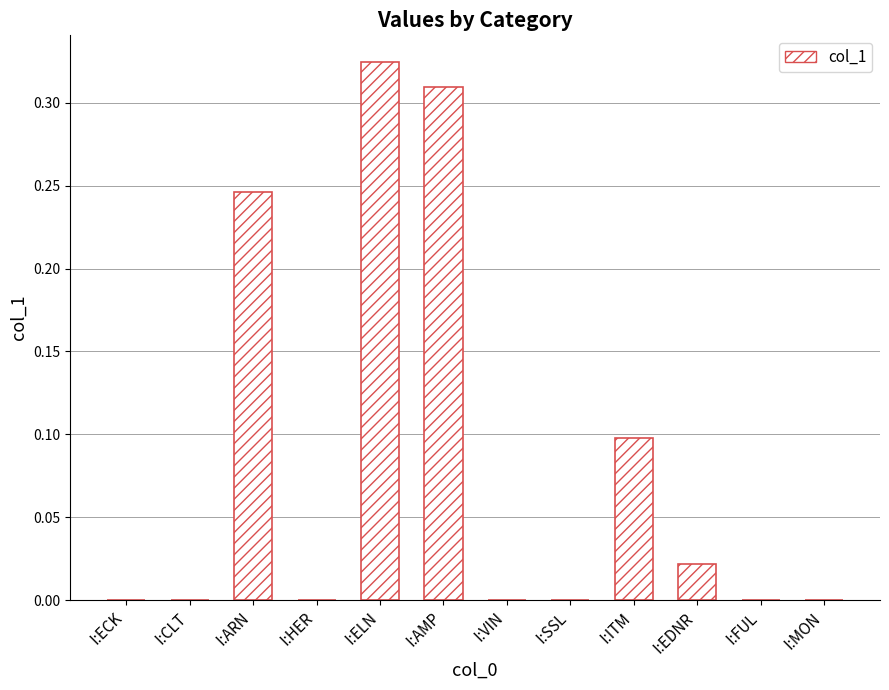

Which has a higher value, I:SSL or I:ARN?

I:ARN